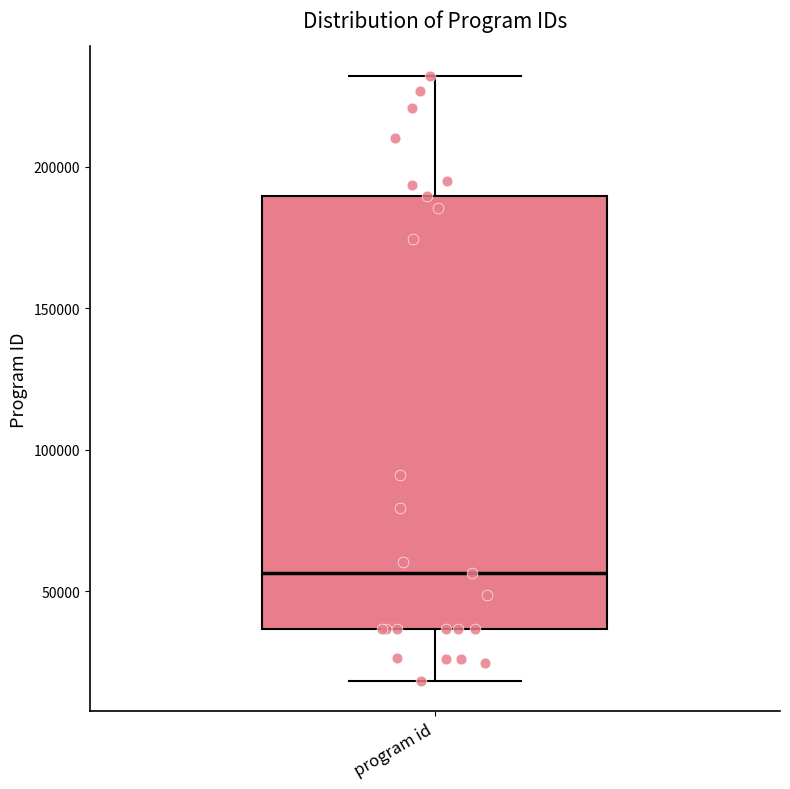

Transcribe this box plot: give where the median line is, the range the box spans, and where the two whiskers end, as read against the y-axis. The values are not printed on the chart, so give them approximately, as read against the axis.

median 55000, box 35000 to 190000, whiskers 20000 to 230000